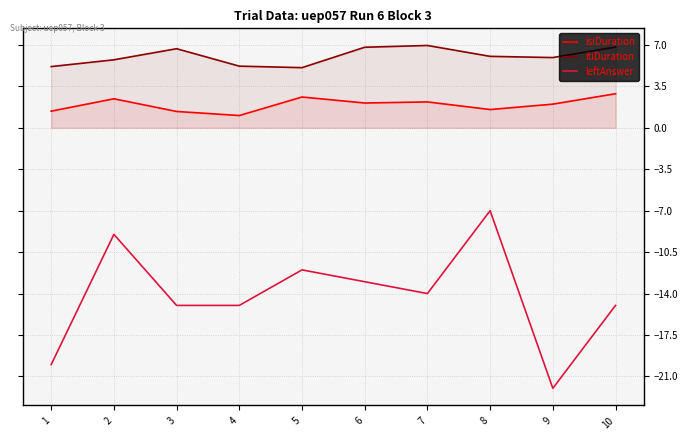

What is the difference between the leftAnswer values at 7 and 4?

1.0